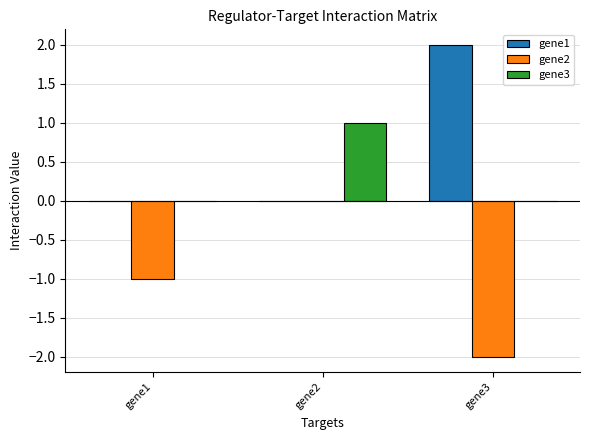

Between gene1 and gene3, which series saw the biggest shift?

gene1